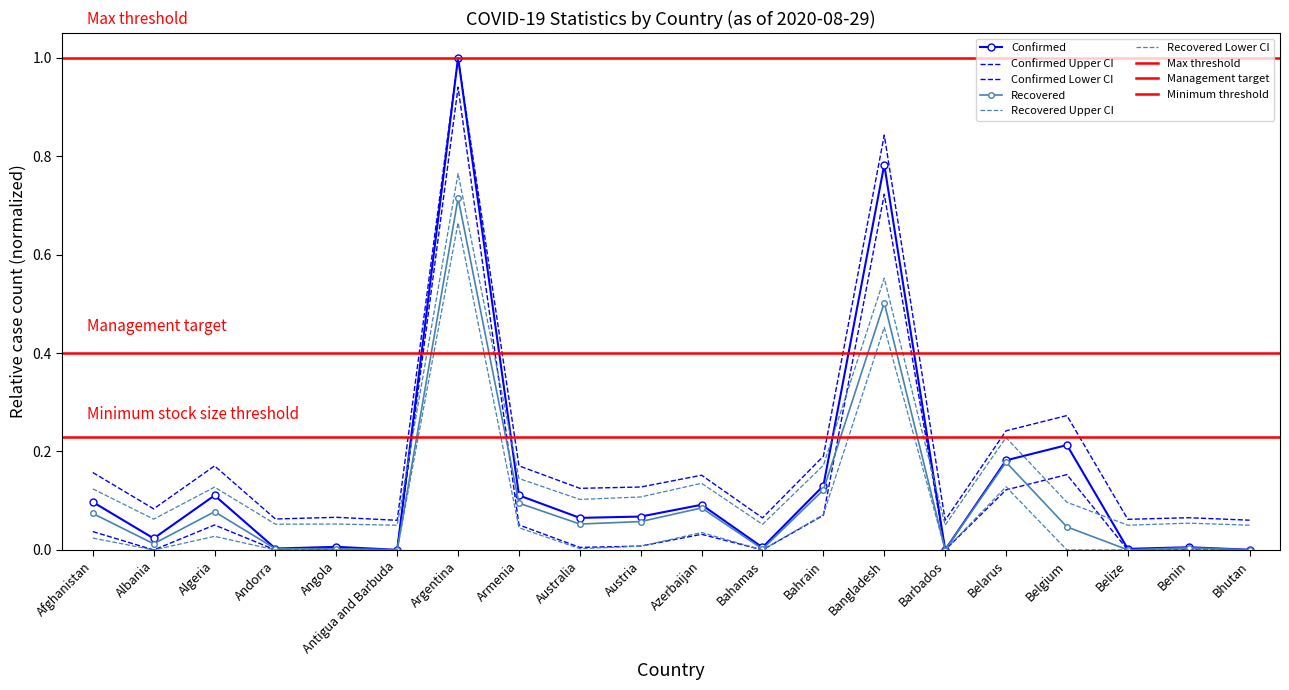

What is the average value of the Recovered series?

0.1